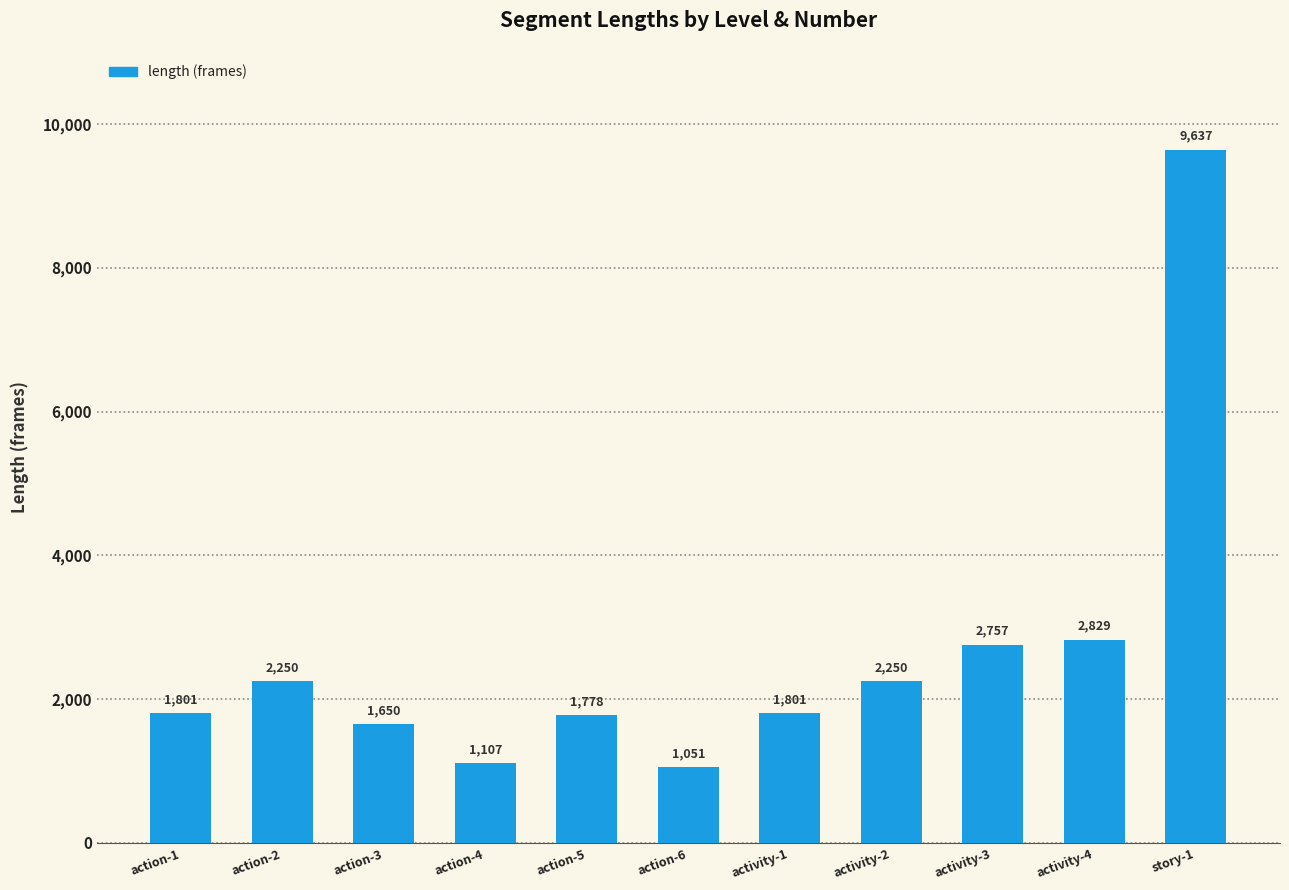

What is the difference between the values at story-1 and activity-3?

6880